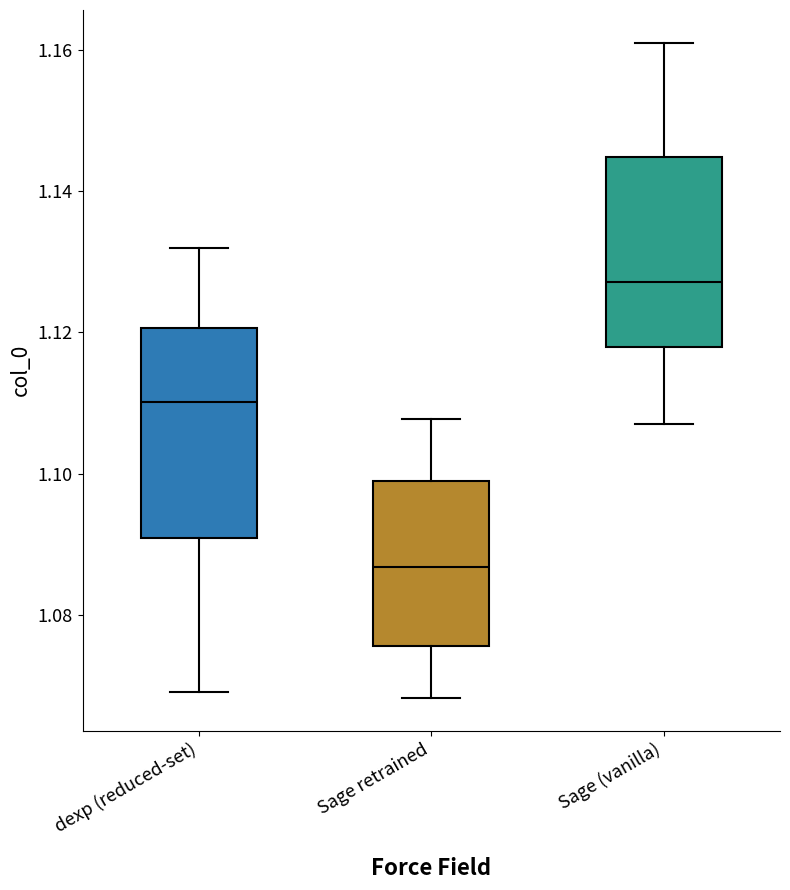

Which box is the tallest, from its lower edge to its upper edge?

dexp (reduced-set)